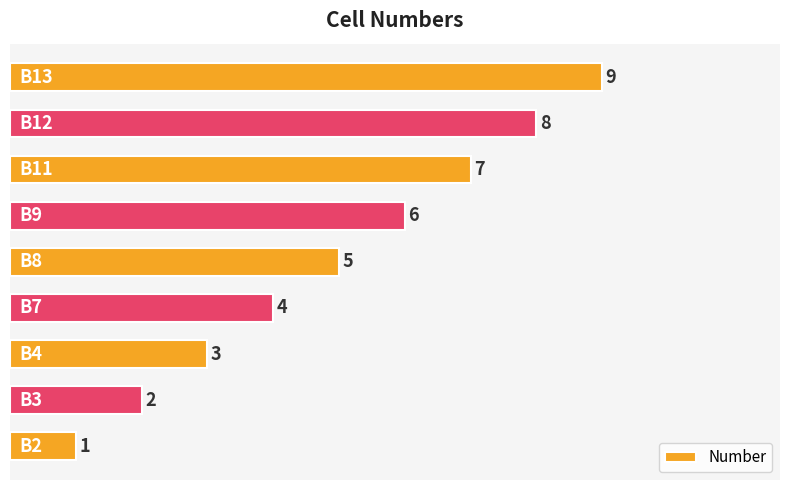

What is the average value?

5